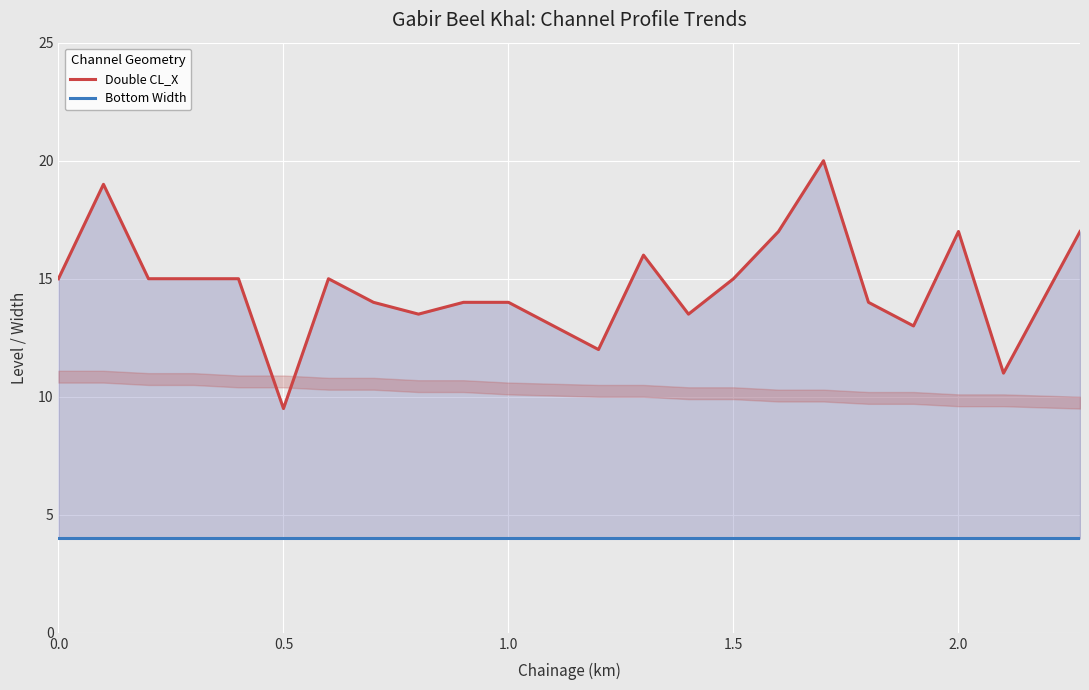

How many distinct data groups are displayed?

2